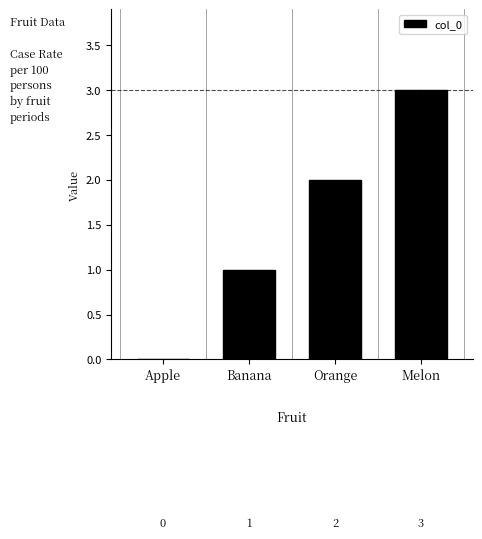

What is the sum of all values?

6